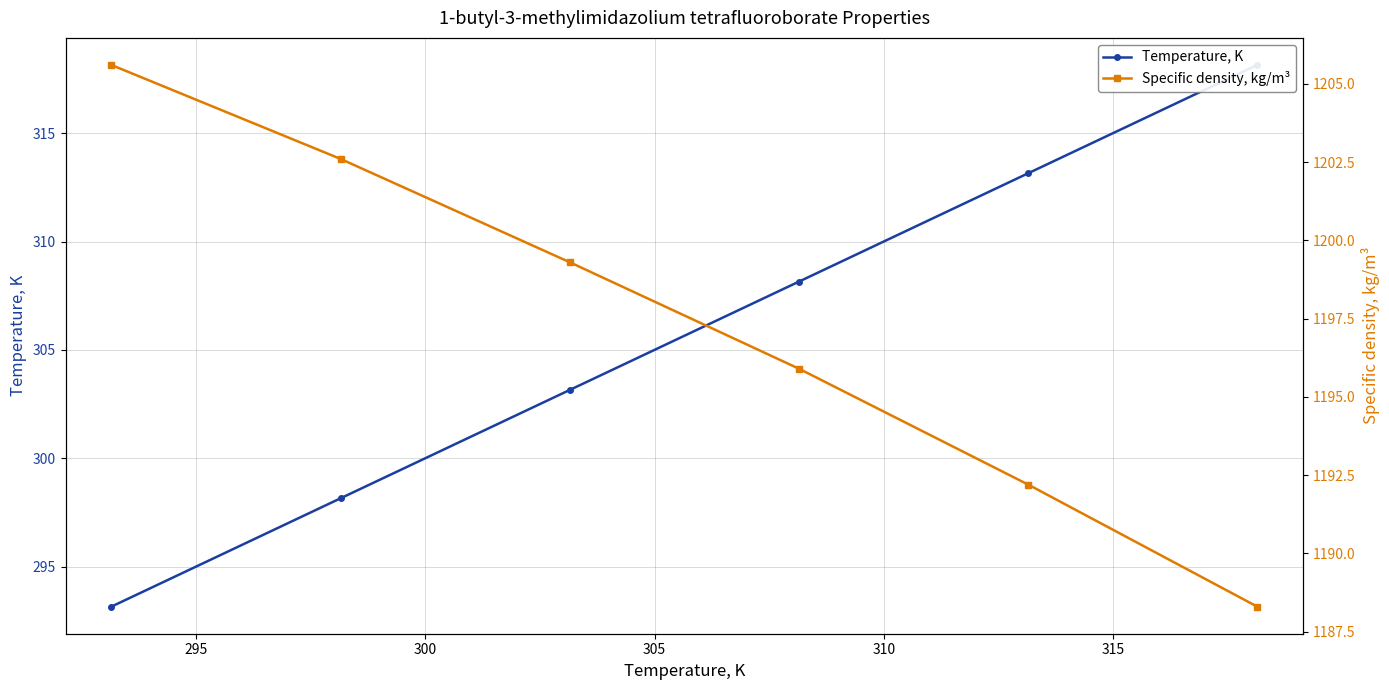

True or false: Specific density, kg/m³ and Temperature, K intersect in this chart.

False